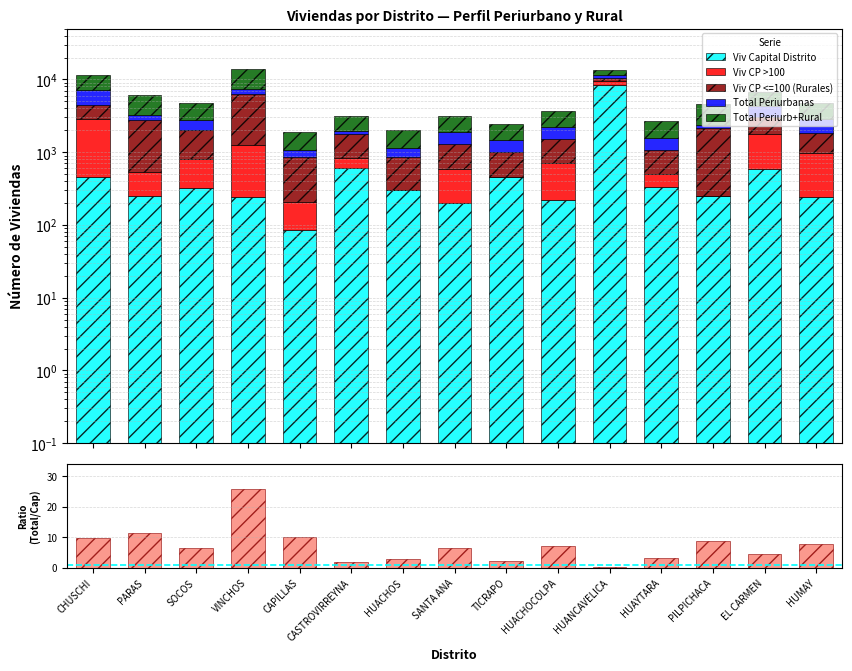

How many data points does each series have?

15